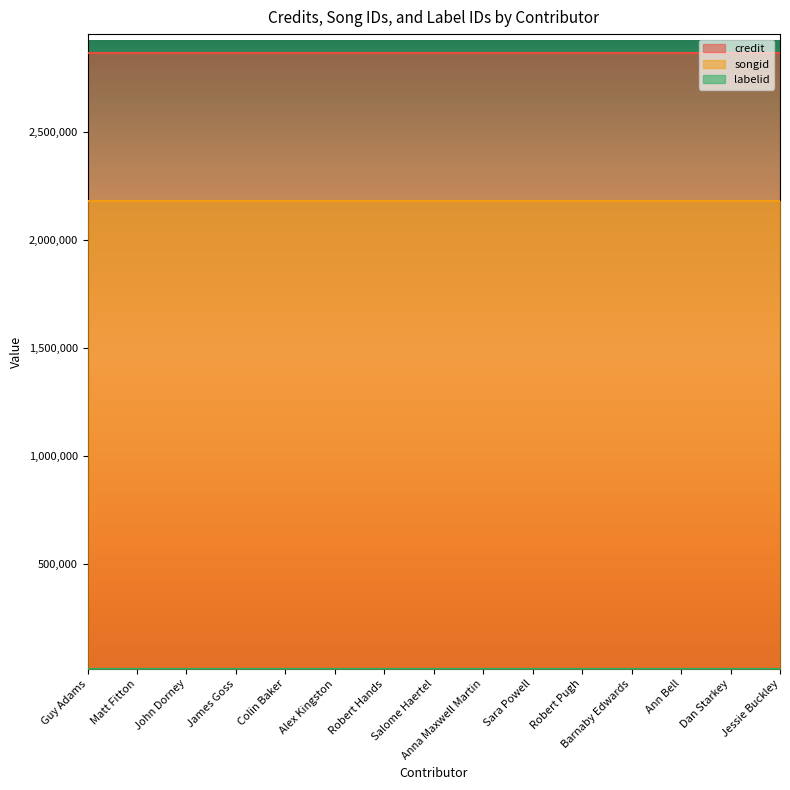

True or false: songid has more than 0 points higher than both neighbors.

False